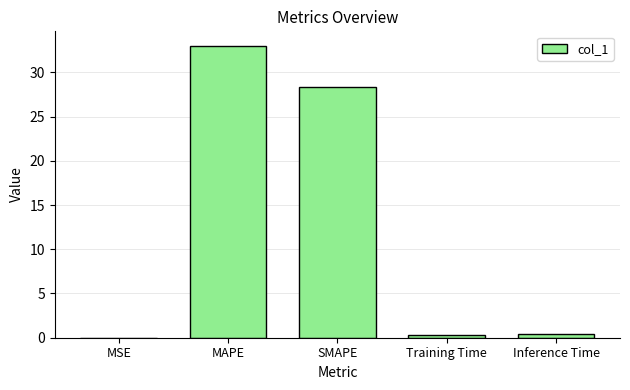

What is the greatest value displayed?

33.0